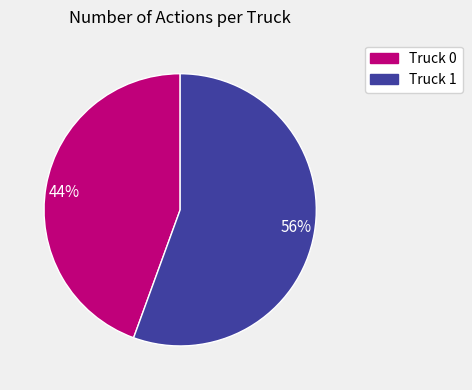

Approximately how many times larger is the value at 44% compared to 56%?

0.8